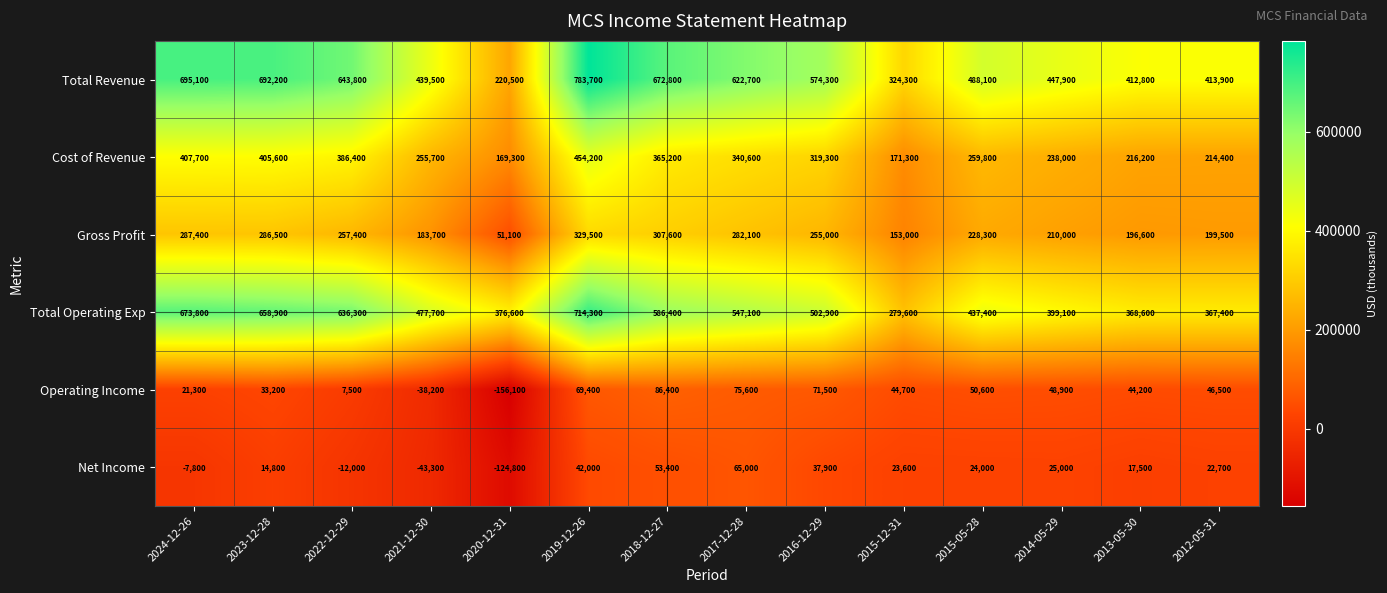

True or false: Net Income has a value of 17500 at 2013-05-30.

True